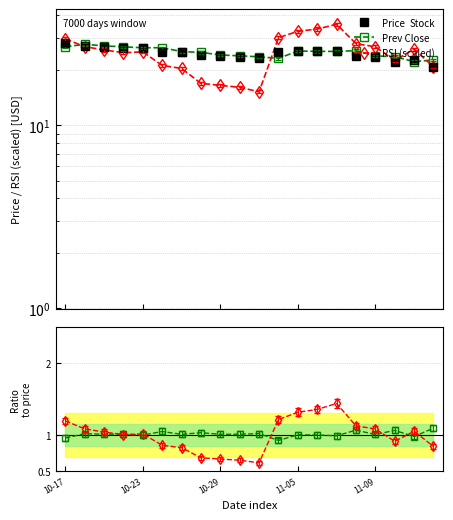

At how many categories does at least one series exceed 13?

20